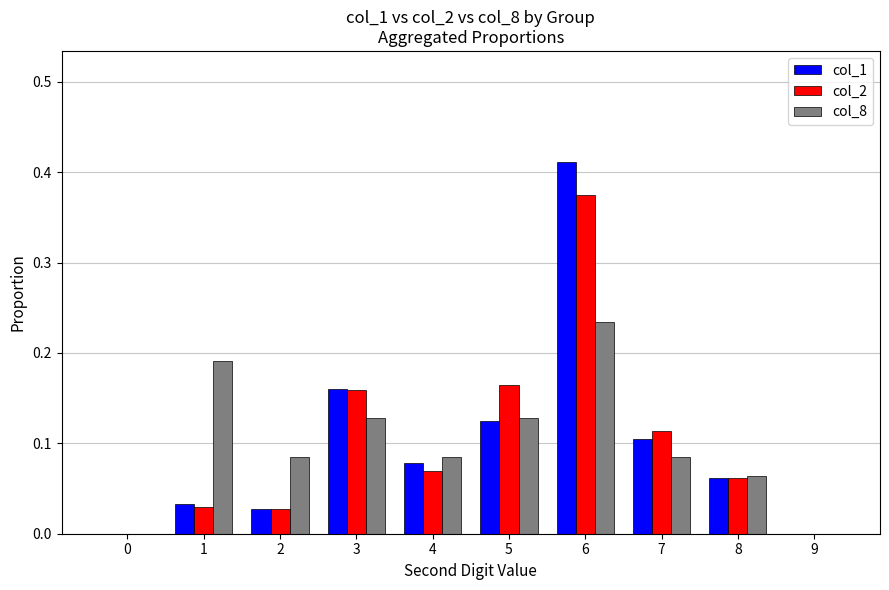

Which label corresponds to the largest value in the chart?

6